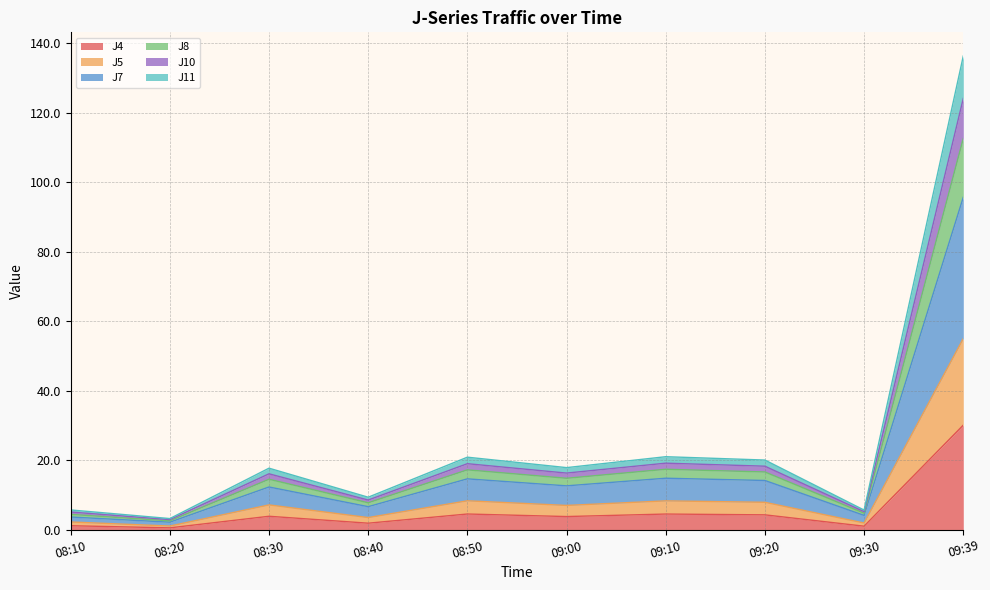

At which category is the sum across all series the highest?

09:39